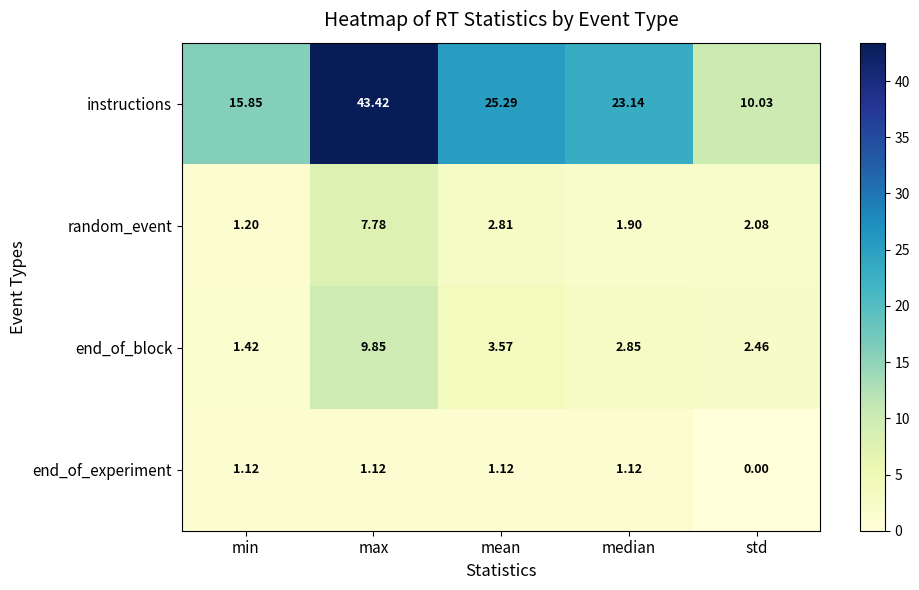

At which label does end_of_block first exceed 2?

max